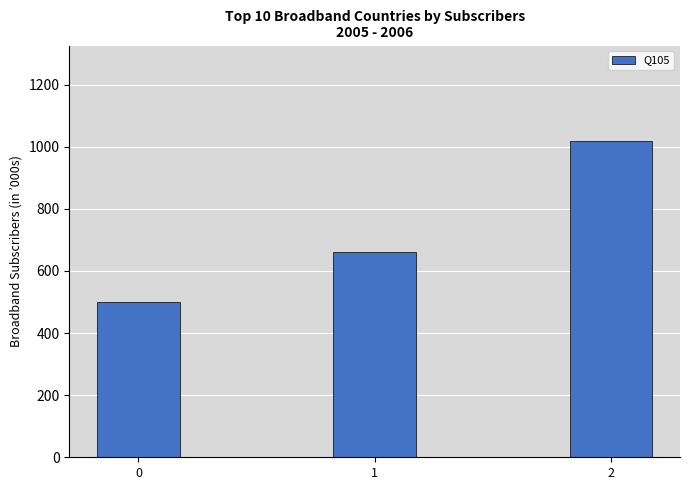

How many bars are there in total?

3